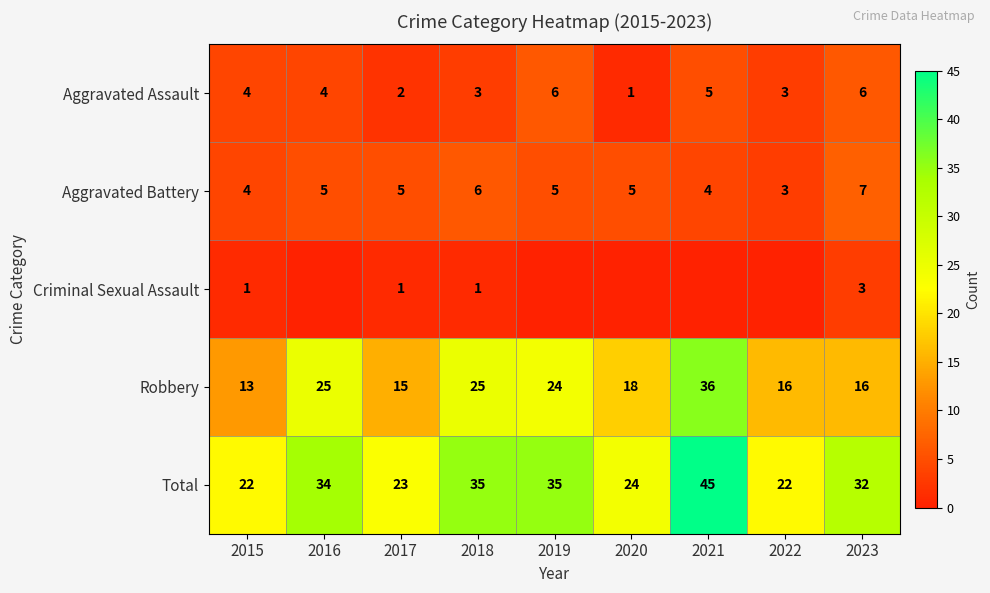

What is the sum of all Total values?

272